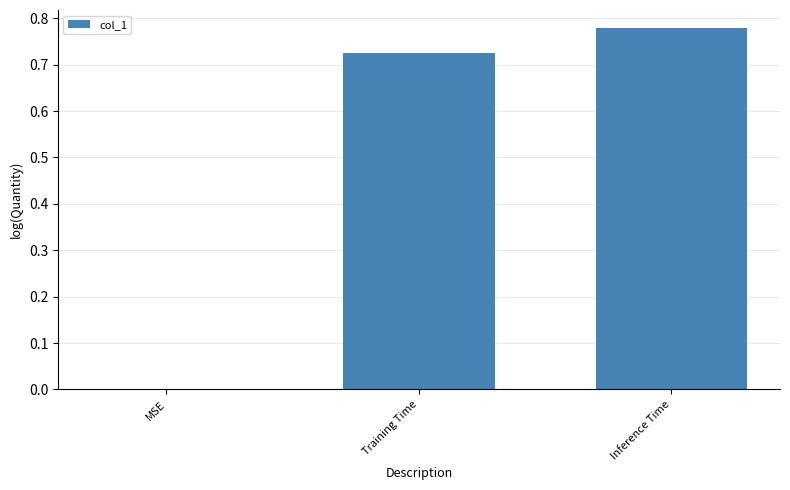

True or false: the data shows 0.4 at Inference Time.

False